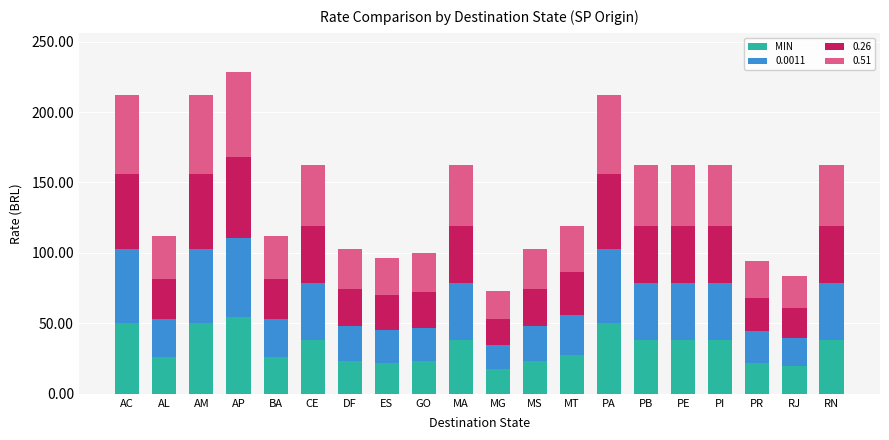

What is the lowest value of the MIN series?

17.3